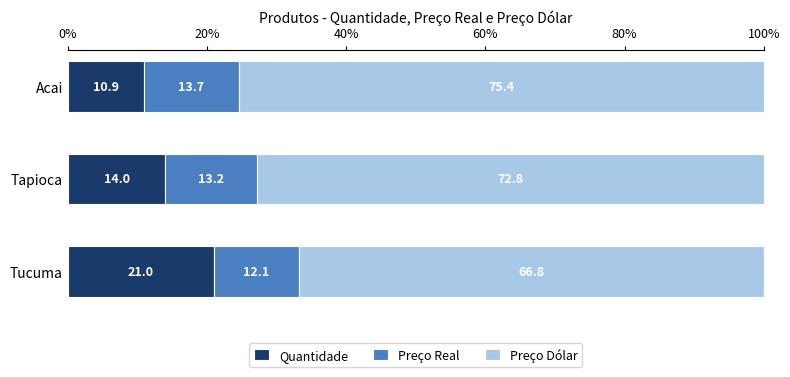

At which label does Quantidade reach its minimum?

Acai